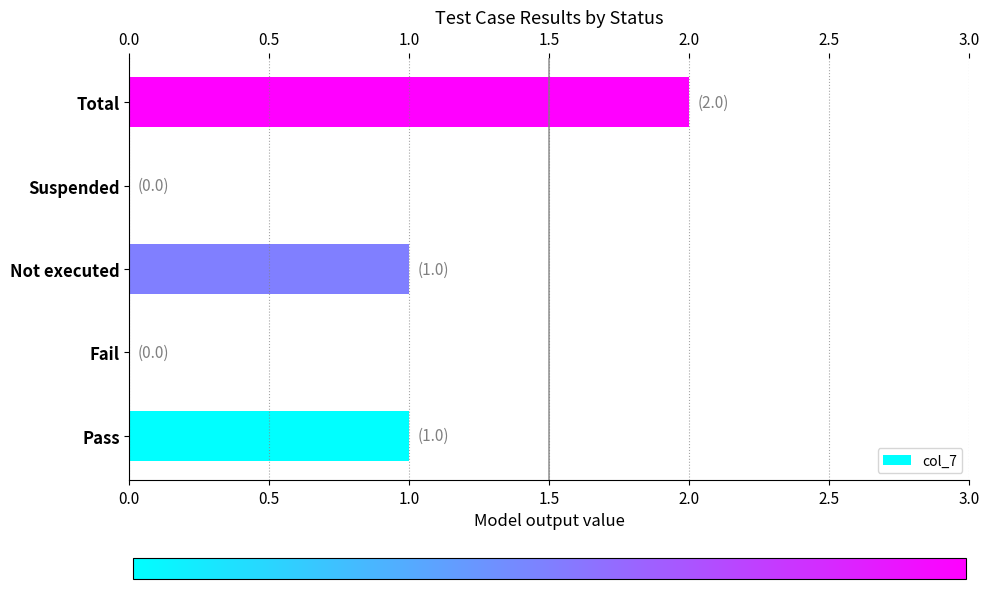

The value at Not executed is 1. True or false?

True